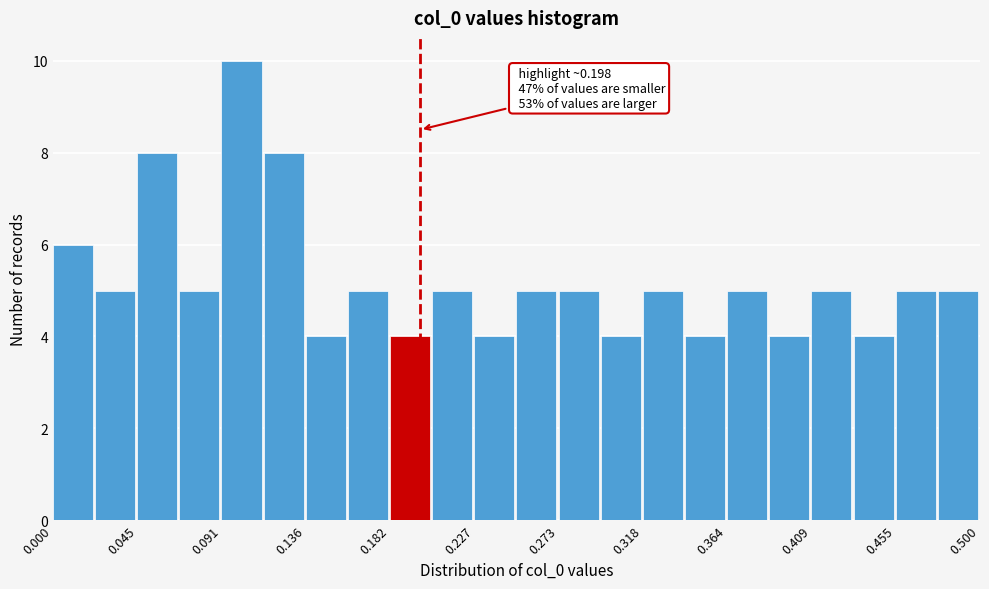

Which range on the x-axis has the tallest bar?

0.090 to 0.115